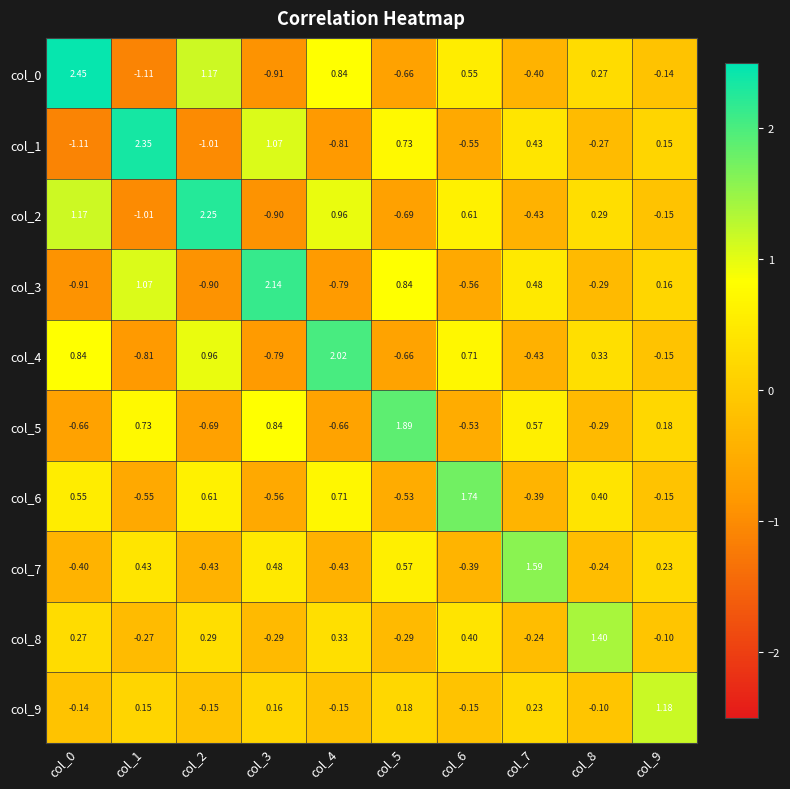

How many values in the col_5 series exceed 0?

5